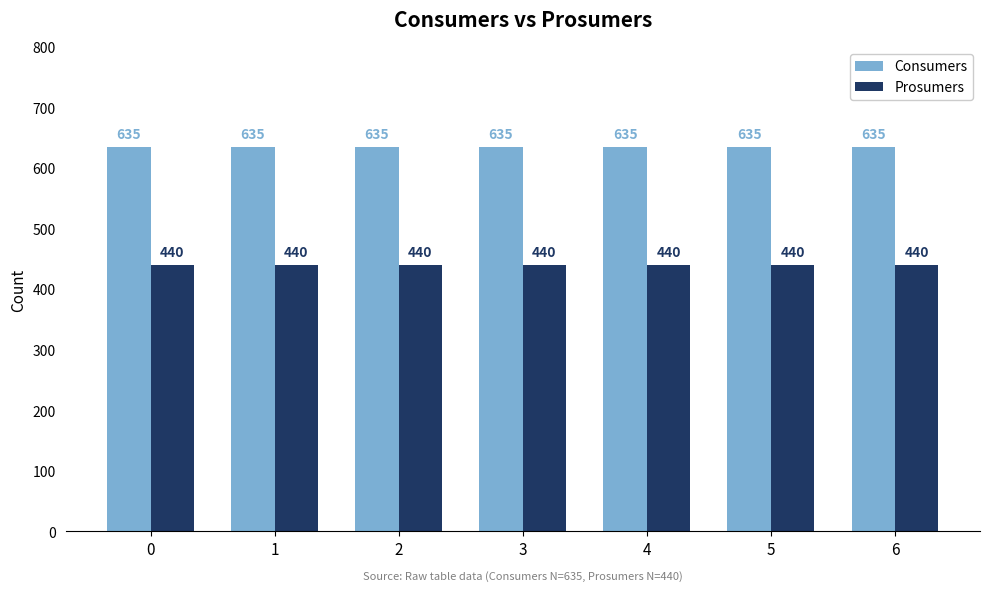

What is the maximum value for Prosumers?

440